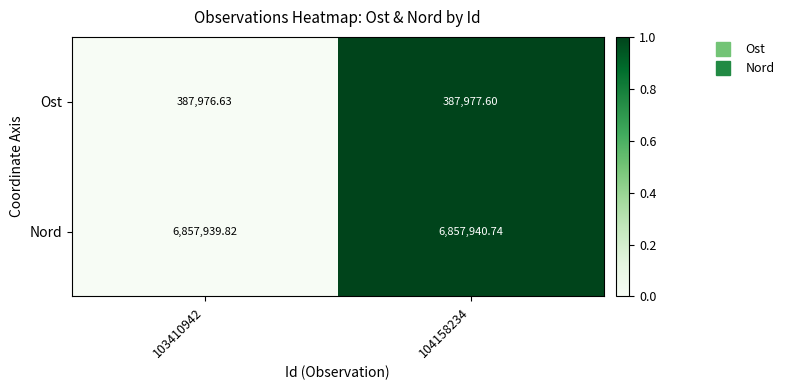

Which series has the largest total across all categories?

Nord